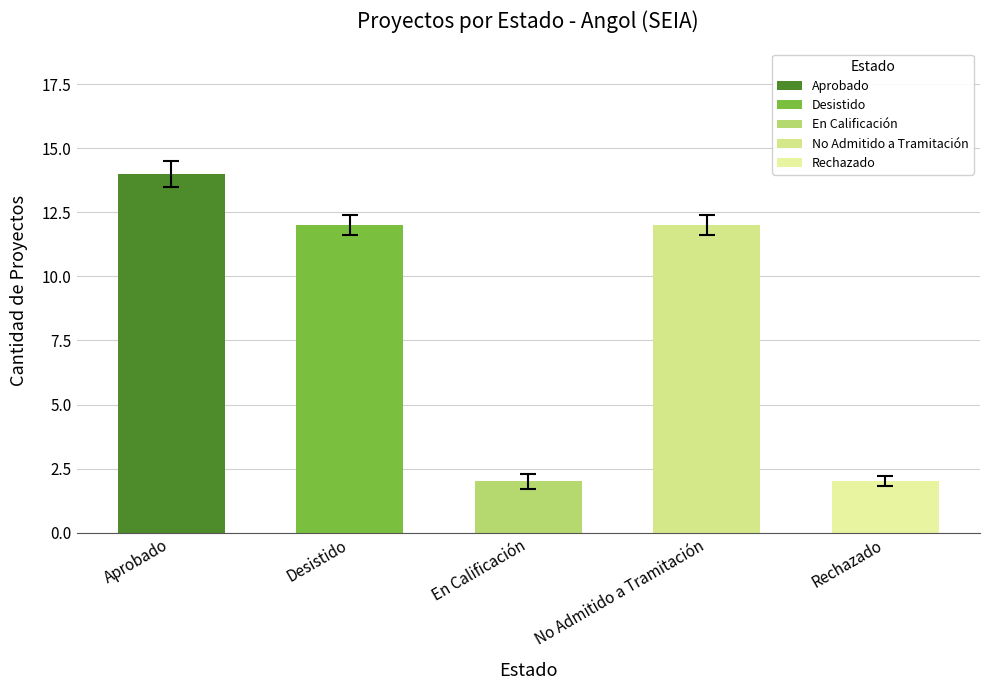

At which category does the chart reach its minimum across all series?

En Calificación